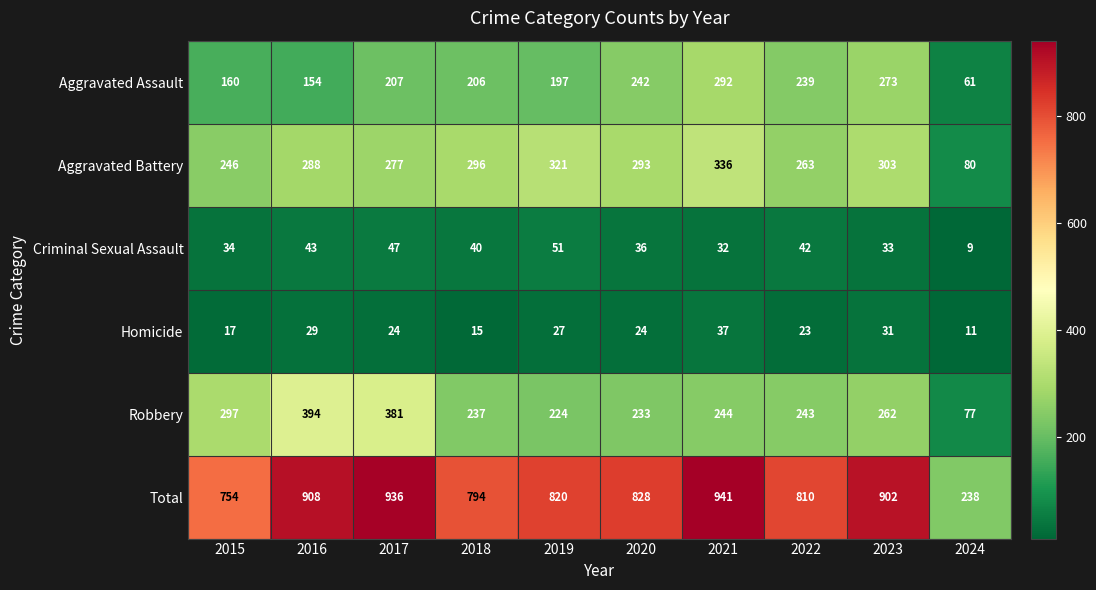

What is the highest value of the Aggravated Assault series?

292